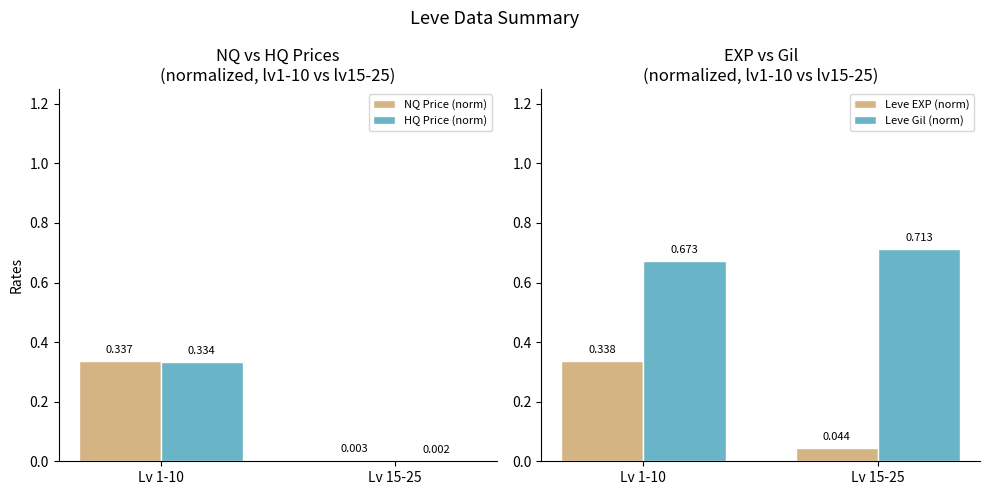

At which category is the sum across all series the highest?

Lv 1-10